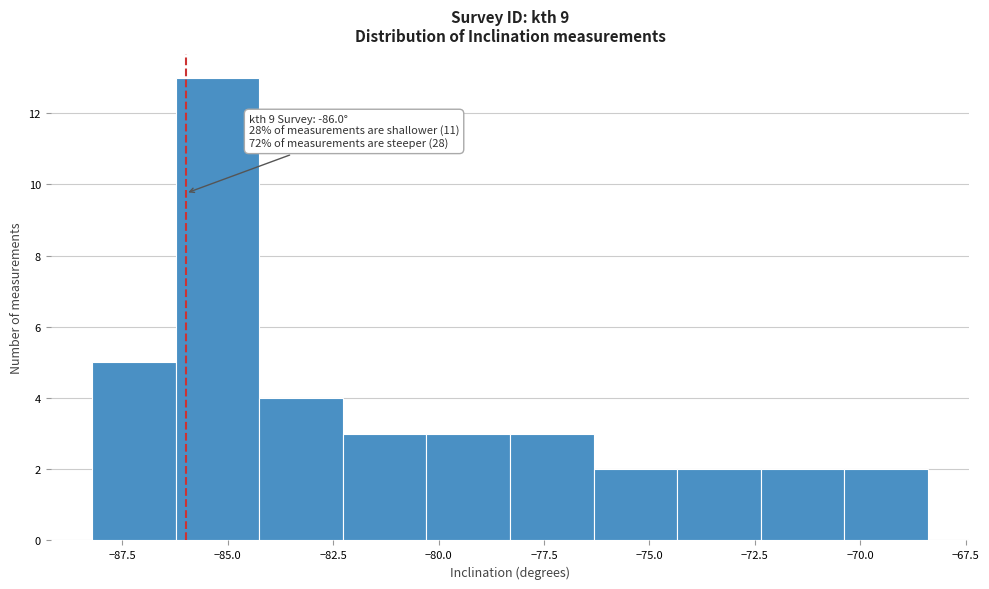

Around what value on the x-axis is the tallest bar? Give the approximate position of its centre, as read against the axis.

-85.0